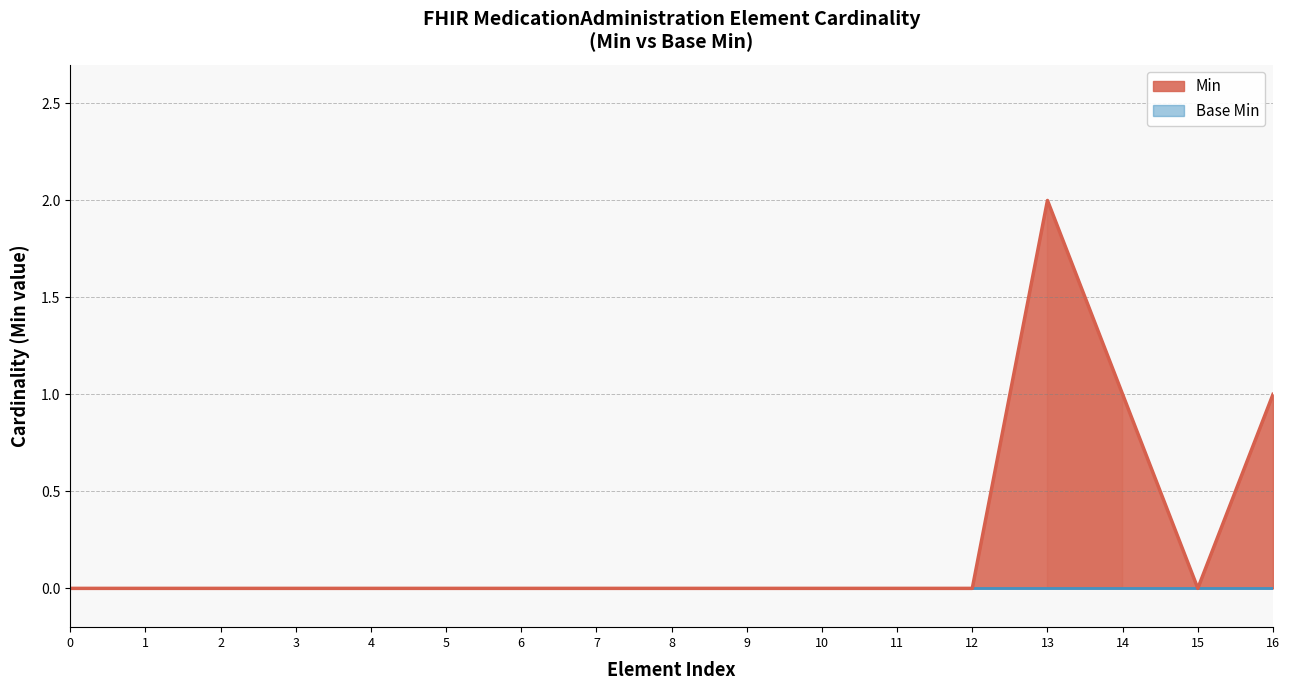

What is the sum of the values at 13 and 5?

2